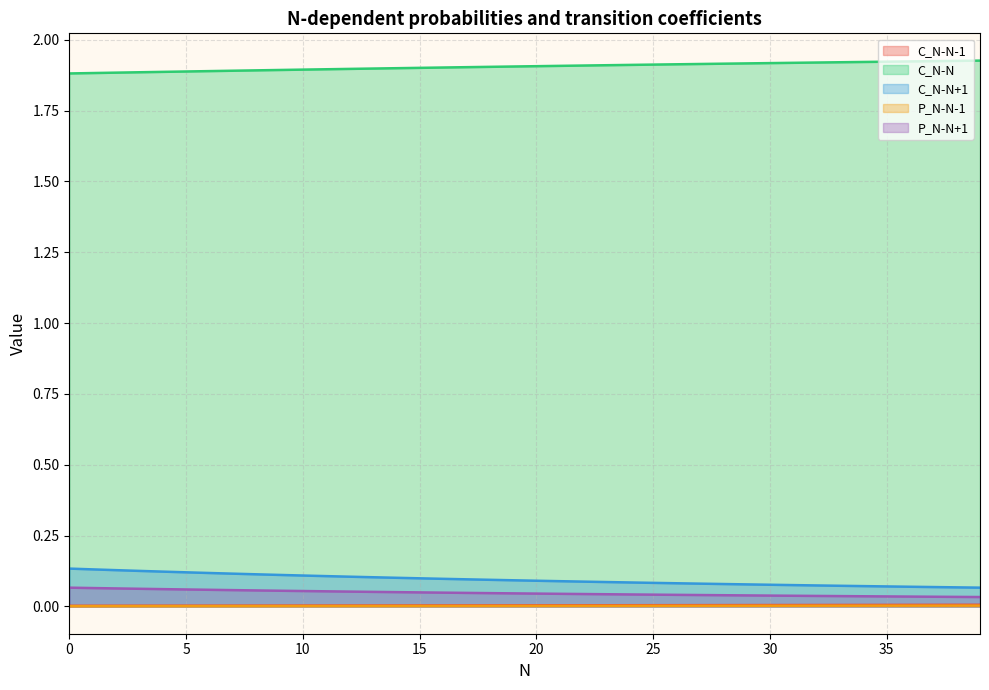

How many distinct data groups are displayed?

5